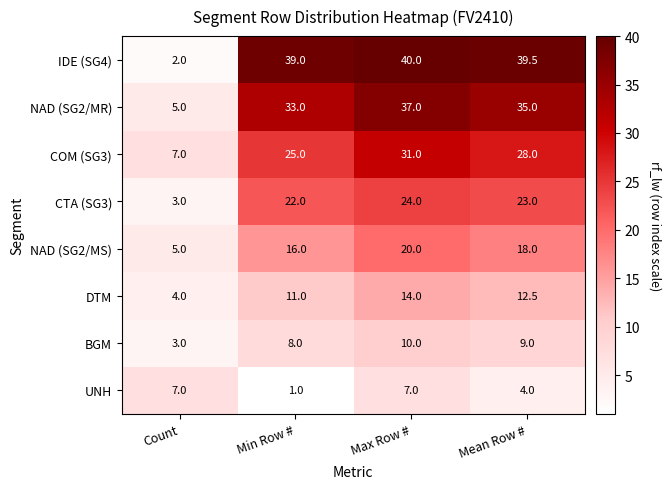

Which label corresponds to the largest value in the chart?

Max Row #